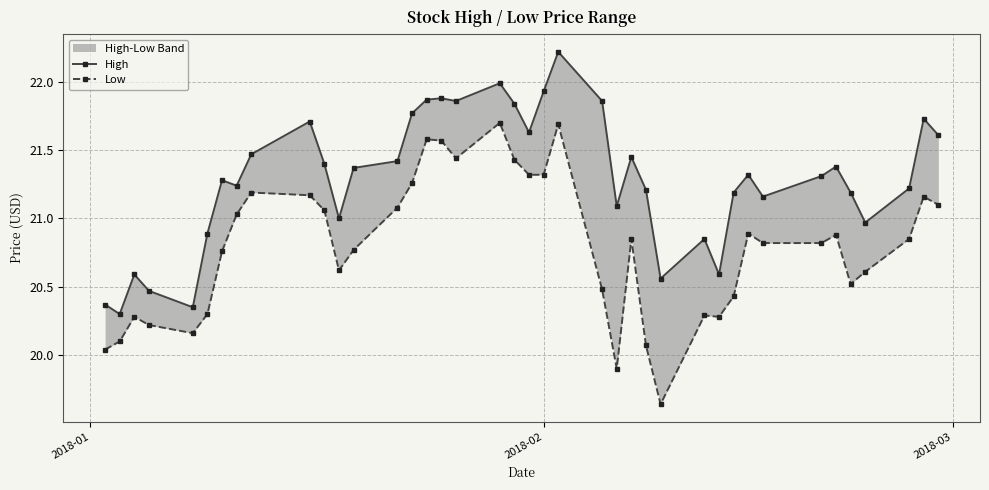

What is the maximum value shown in the chart?

22.2